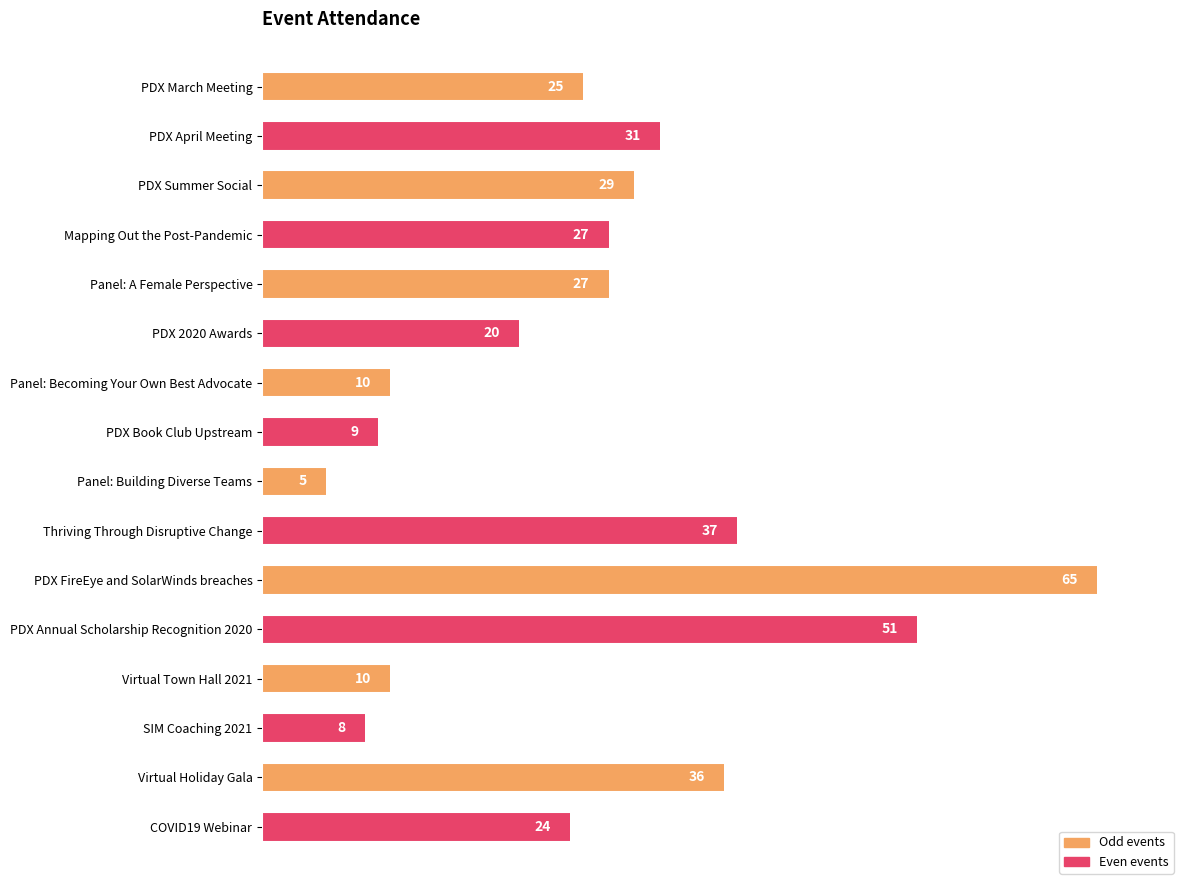

The chart shows a value of 10 at Panel: Becoming Your Own Best Advocate. True or false?

True